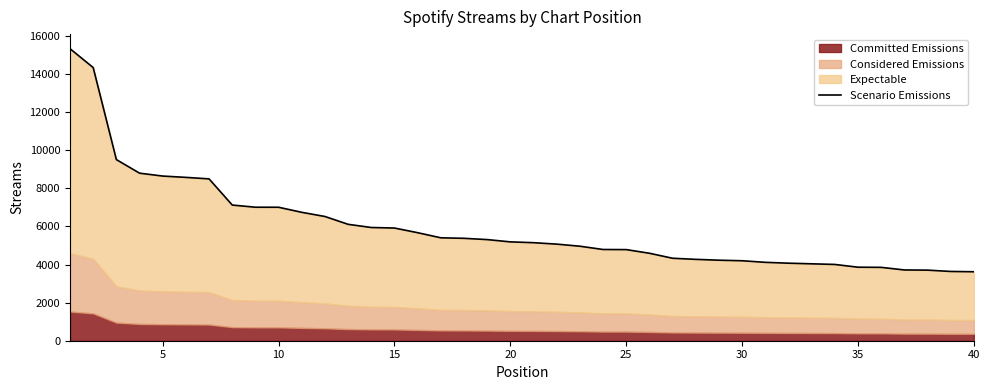

Does the chart have visible grid lines?

No